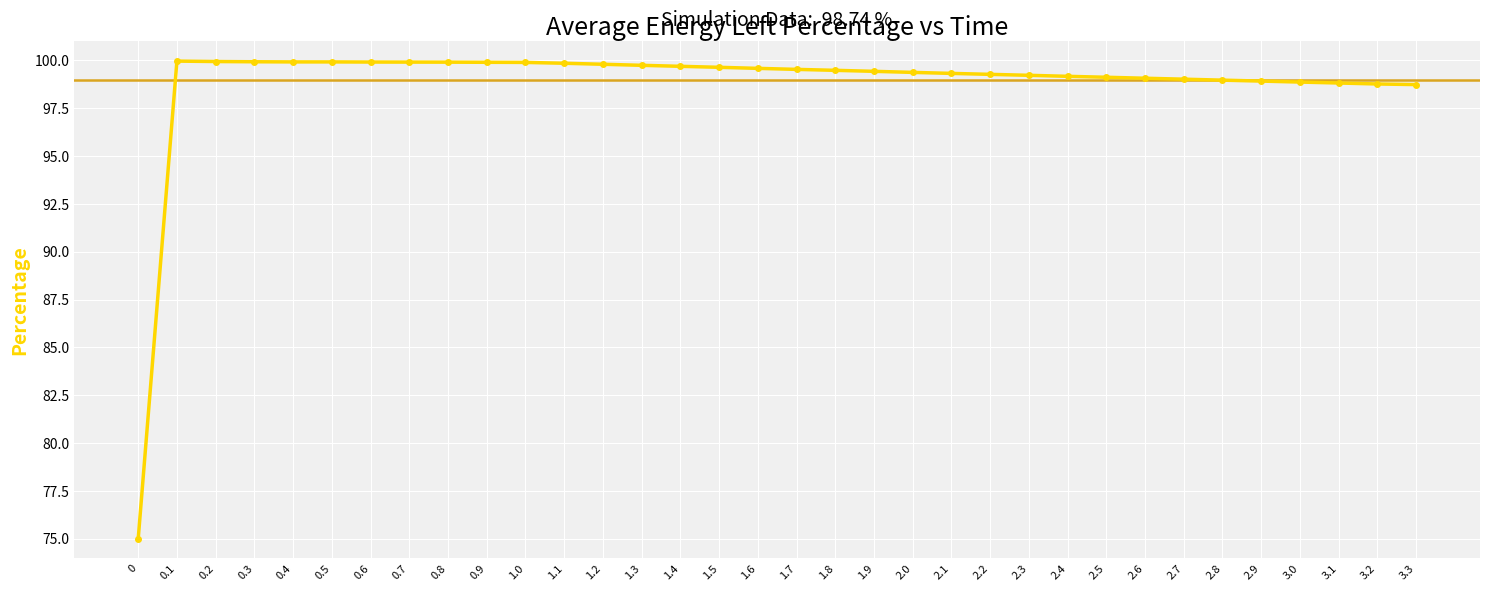

What is the difference between the values at 2.9 and 3.0?

0.1